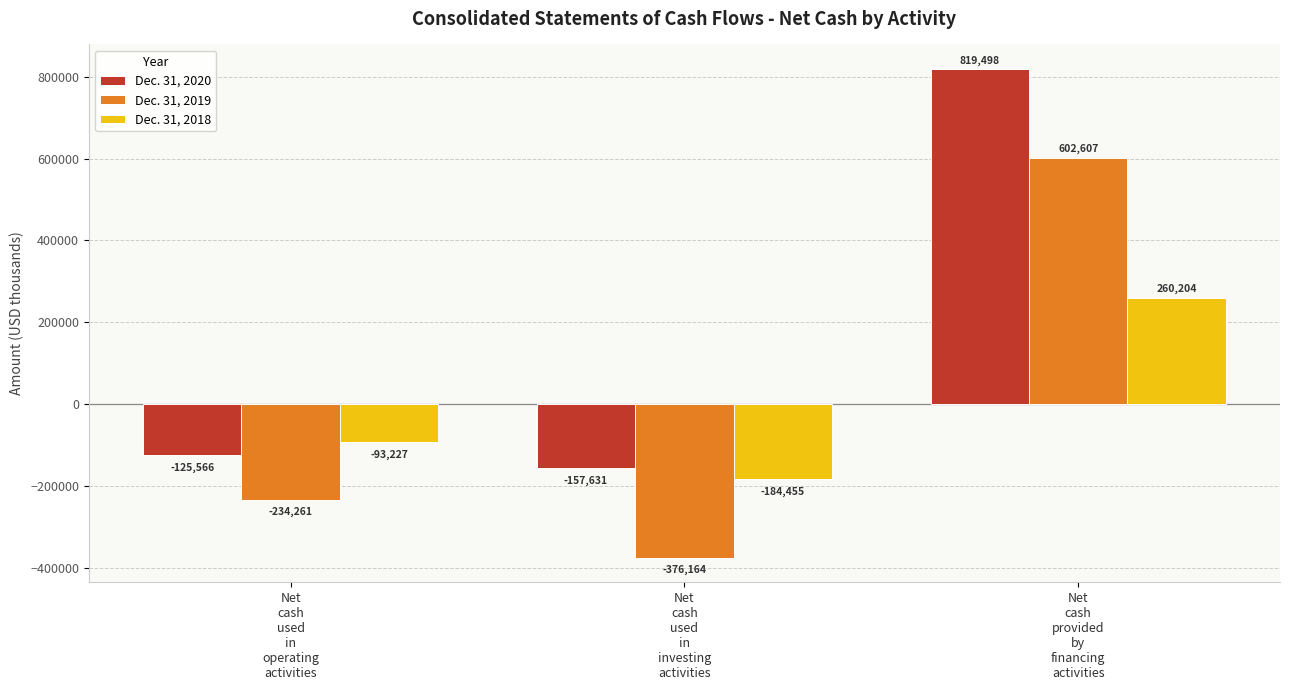

The value of Dec. 31, 2018 at Net
cash
provided
by
financing
activities is 148771. True or false?

False